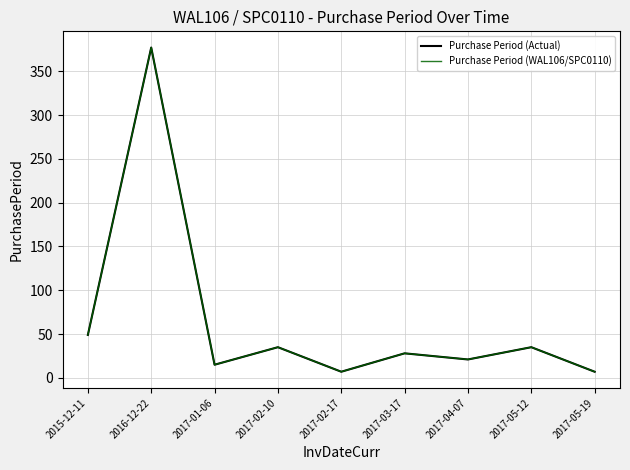

Which label corresponds to the largest value in the chart?

2016-12-22